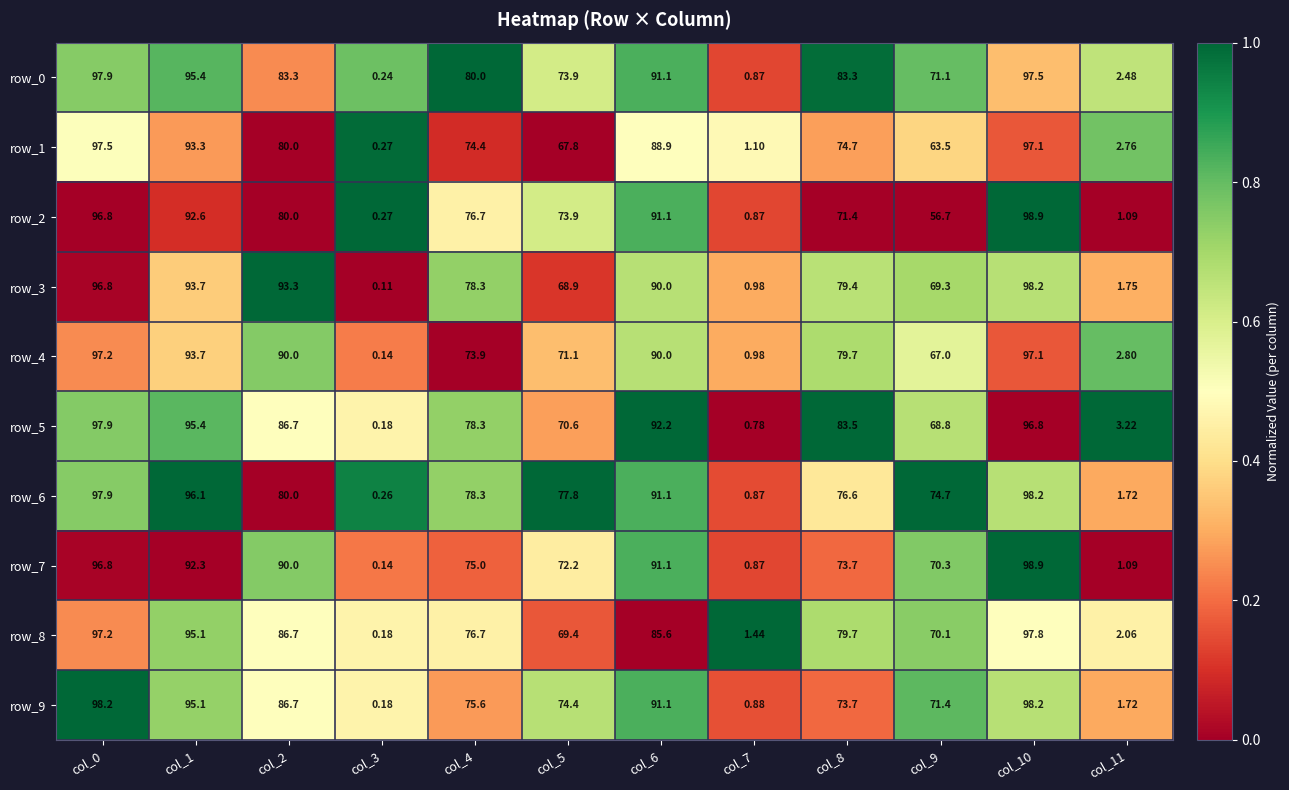

Which series has the largest range (max minus min)?

row_7